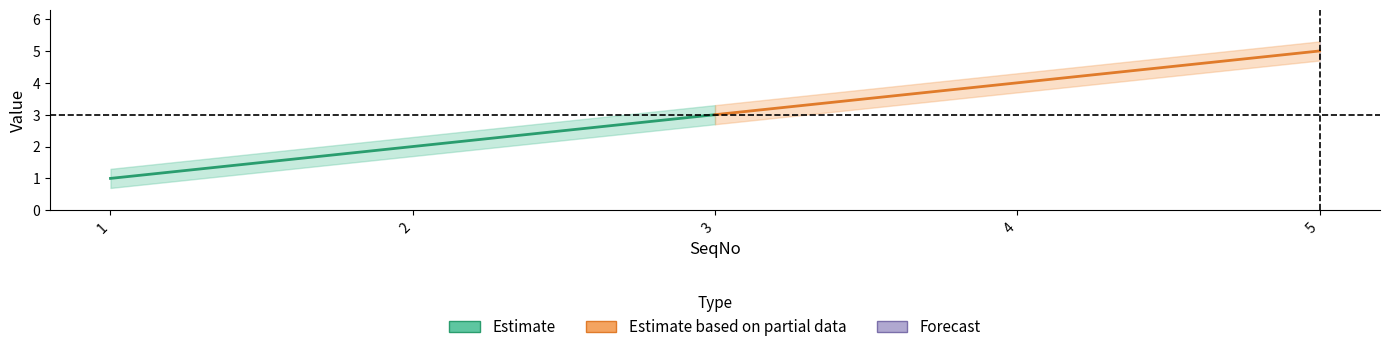

Between 3 and 1, which is larger?

3